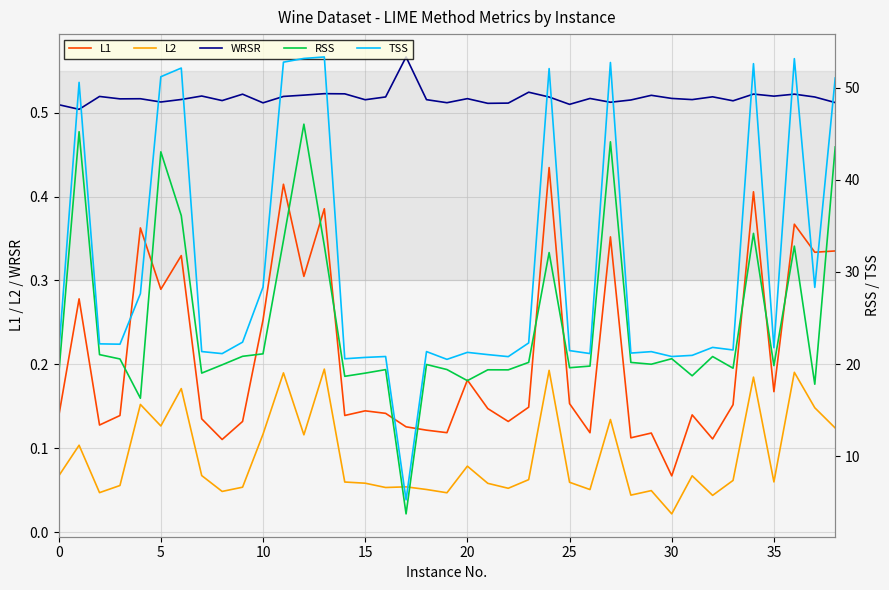

Which has a higher value, 9 or 37?

37